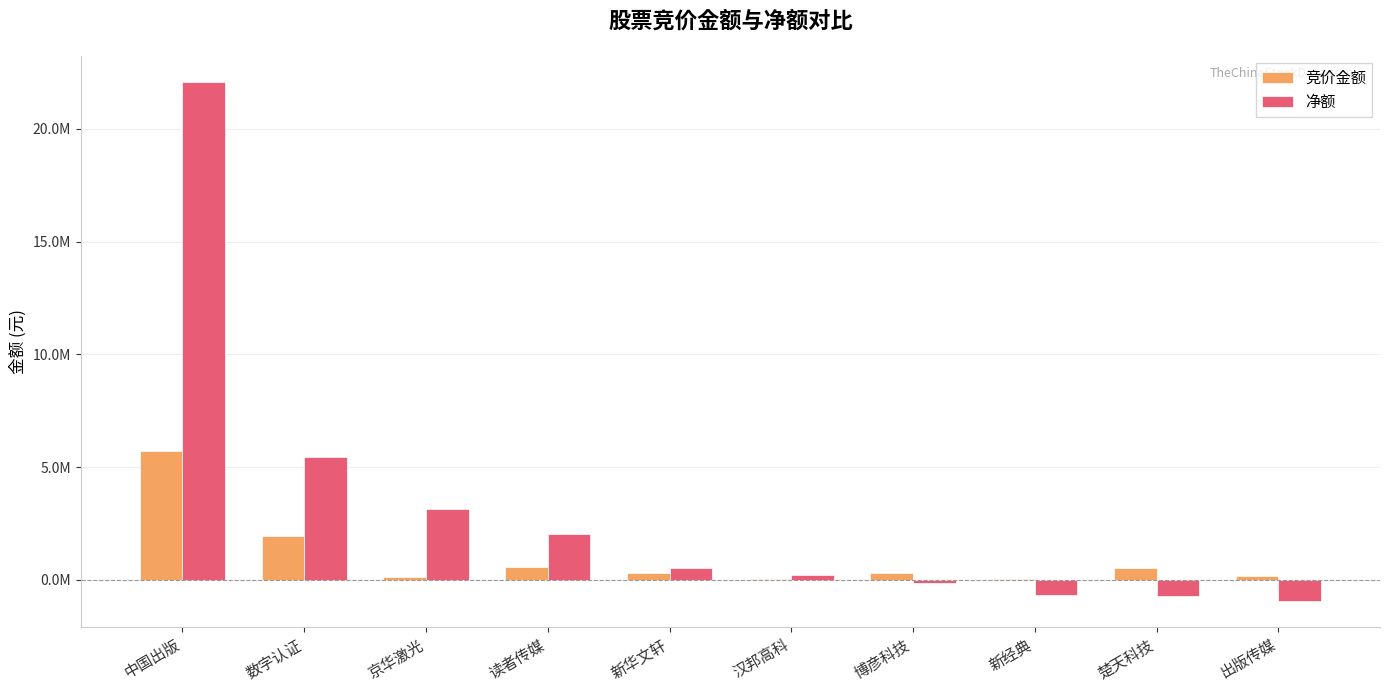

What value does the 竞价金额 series have at 新华文轩, to the nearest 10?

302180